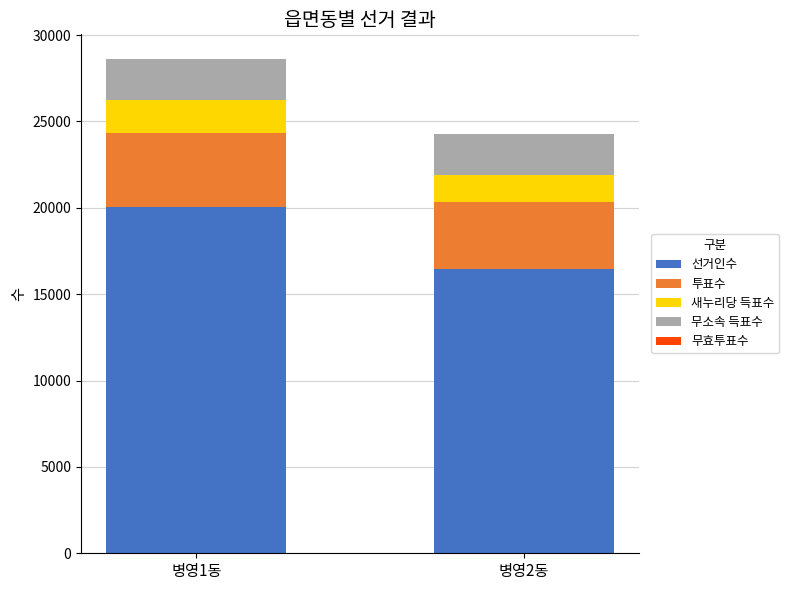

At which category is the sum across all series the highest?

병영1동